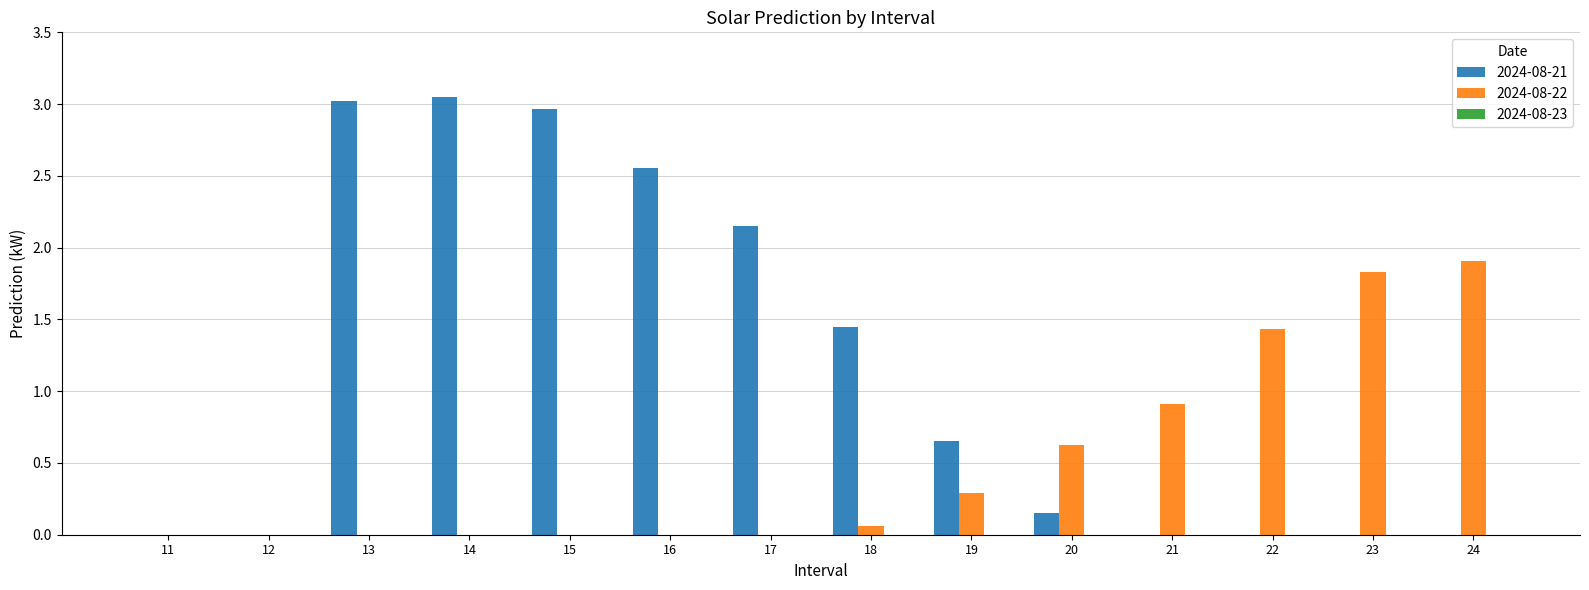

How many groups of bars are there?

14